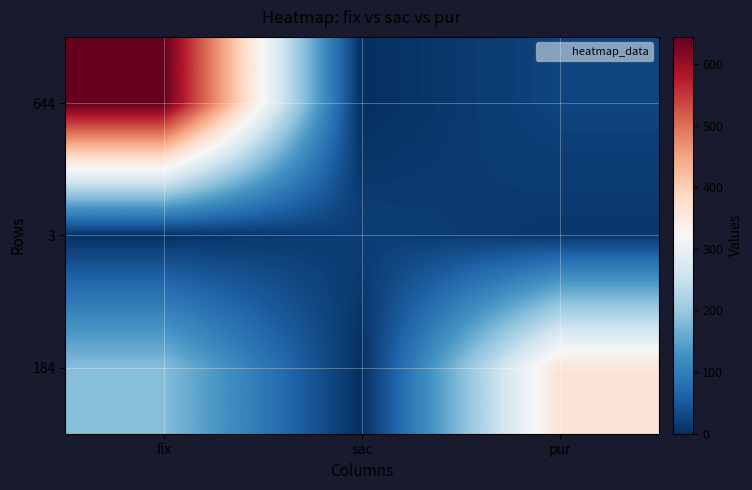

Which label corresponds to the smallest value in the chart?

sac